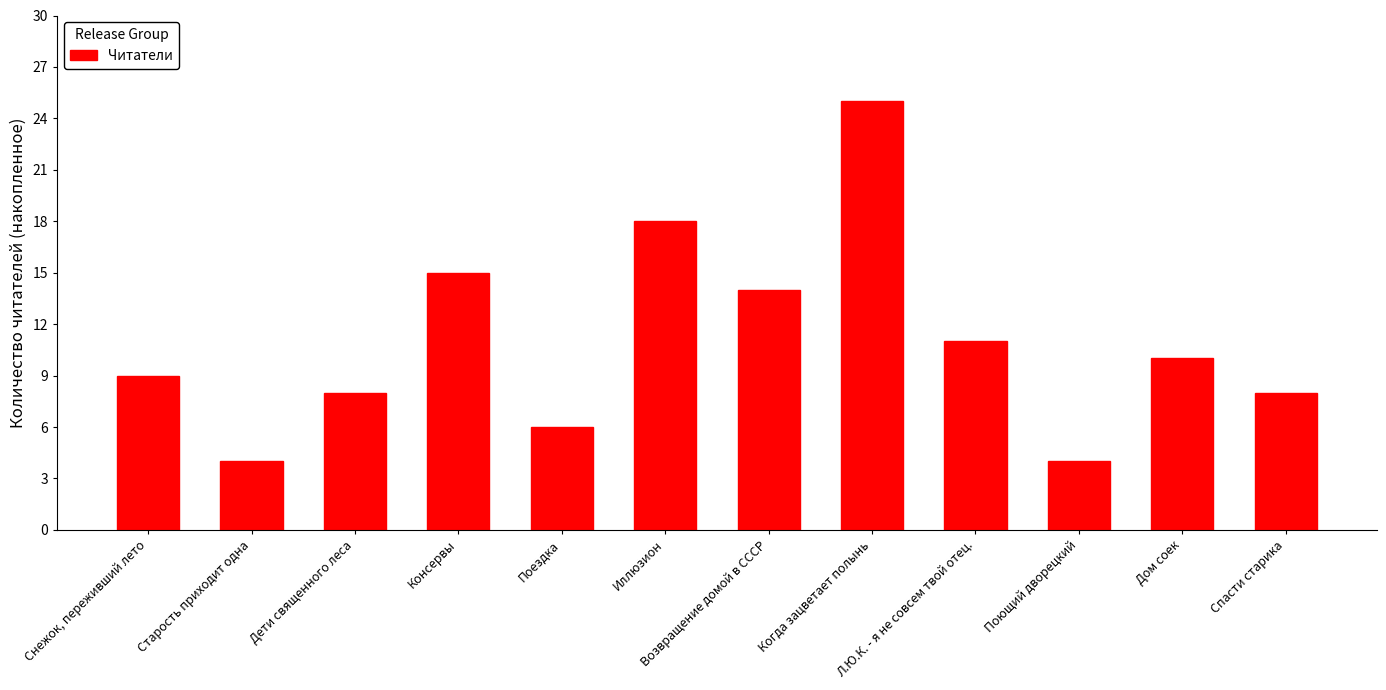

What is the approximate value at Поющий дворецкий?

4